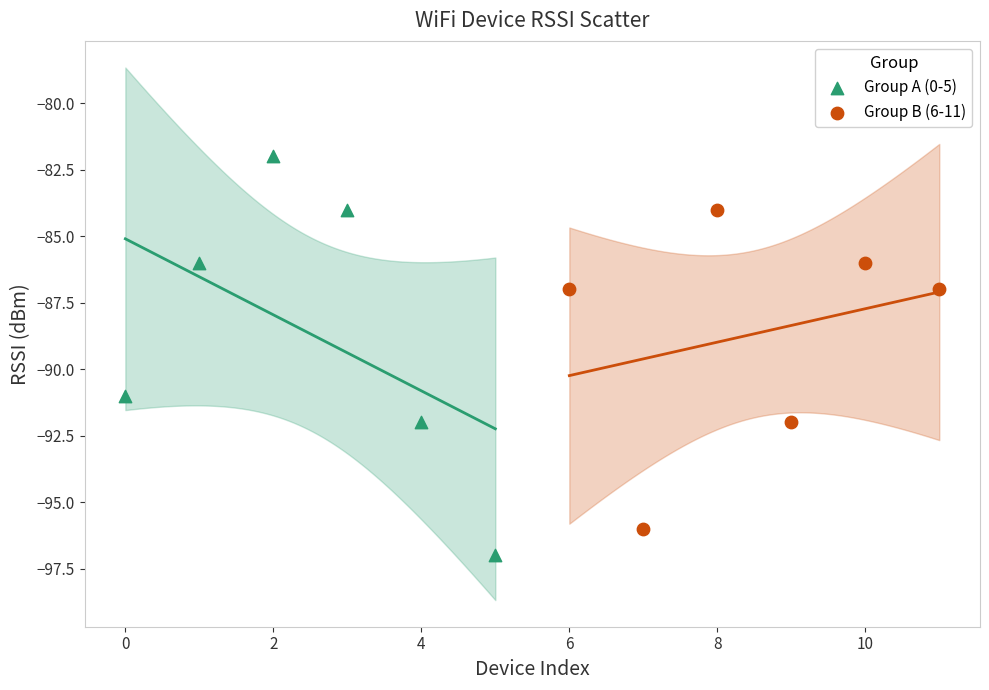

What are all the series names shown in the legend?

Group A (0-5), Group B (6-11)